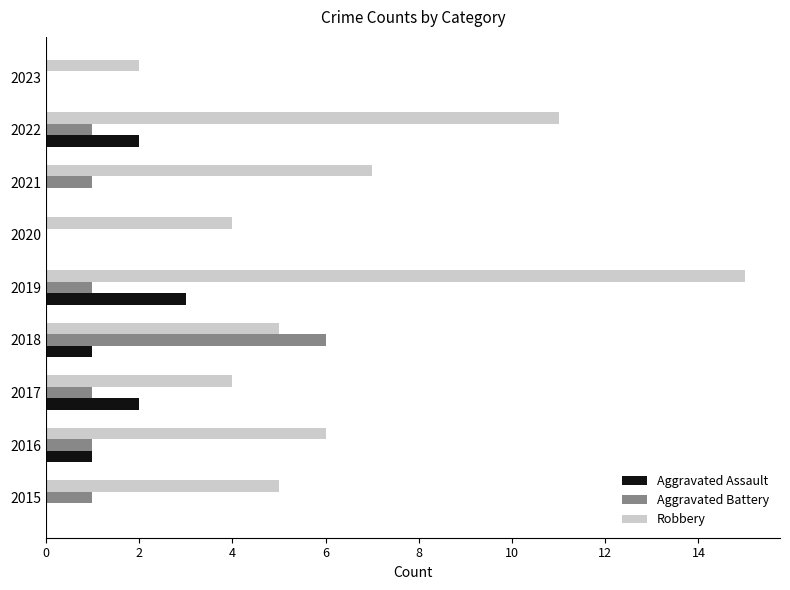

What are all the series names shown in the legend?

Aggravated Assault, Aggravated Battery, Robbery